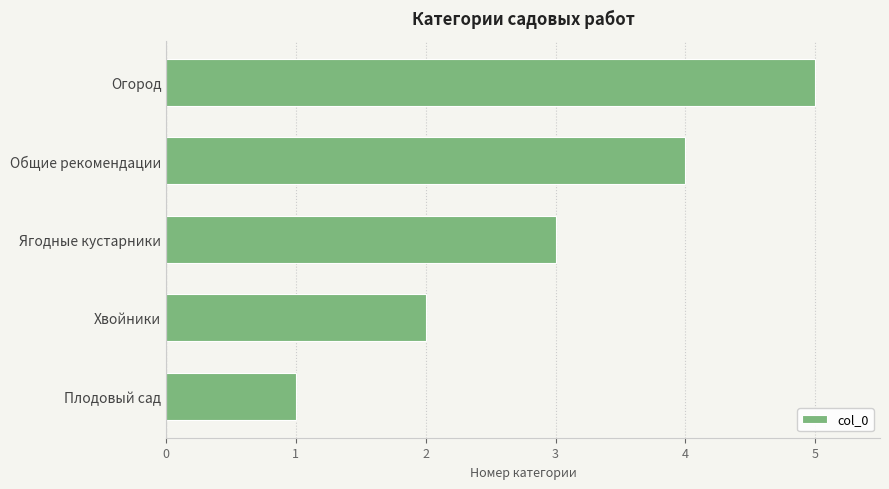

Read the value at Огород.

5